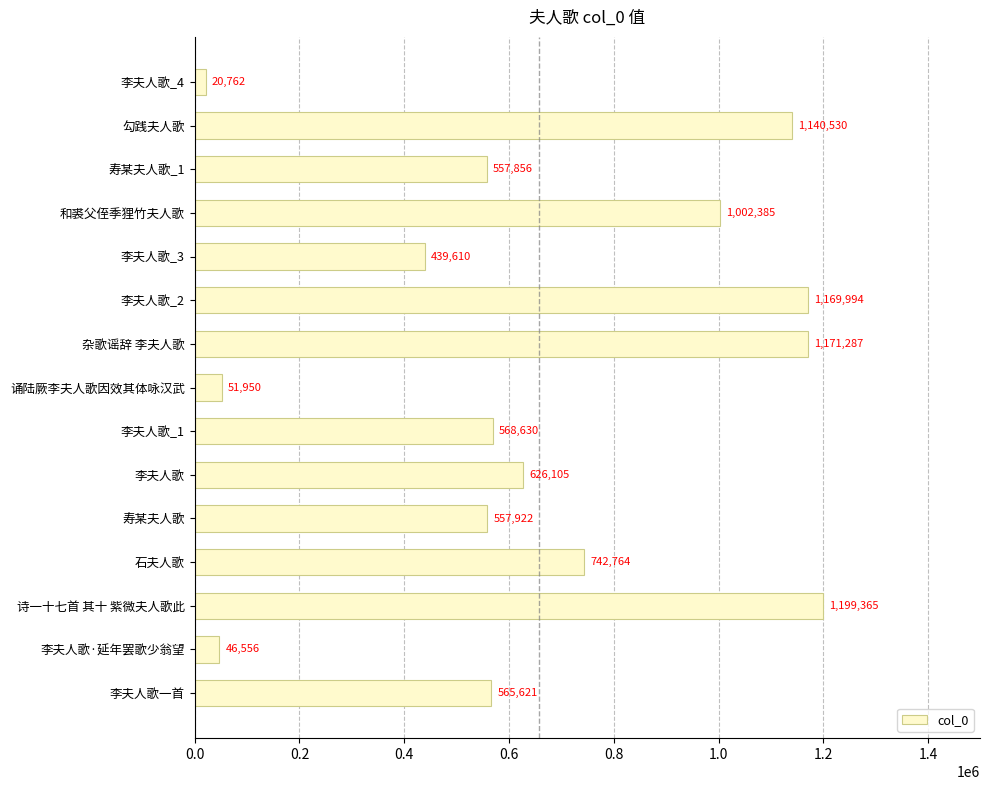

Count the number of categories in the chart.

15